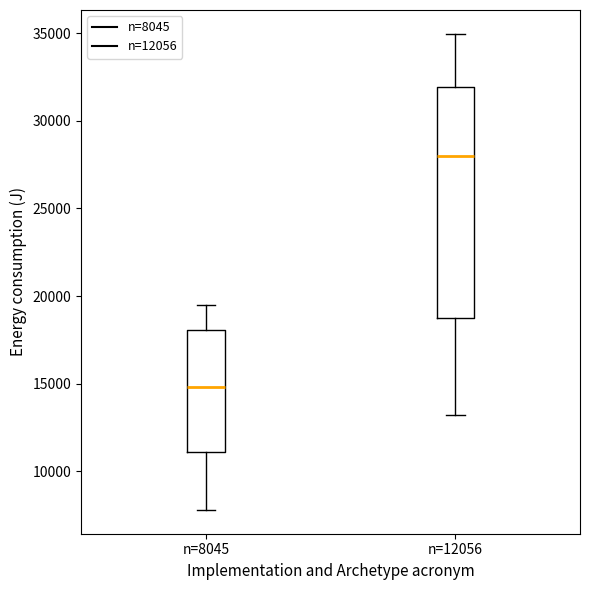

Reading left to right, read every box against the y-axis: the position of its median line, the range the box covers, and the ends of its whiskers. The values are not printed on the chart, so give them approximately, as read against the axis.

n=8045: median 15000, box 11000 to 18000, whiskers 8000 to 19500
n=12056: median 28000, box 19000 to 32000, whiskers 13000 to 35000